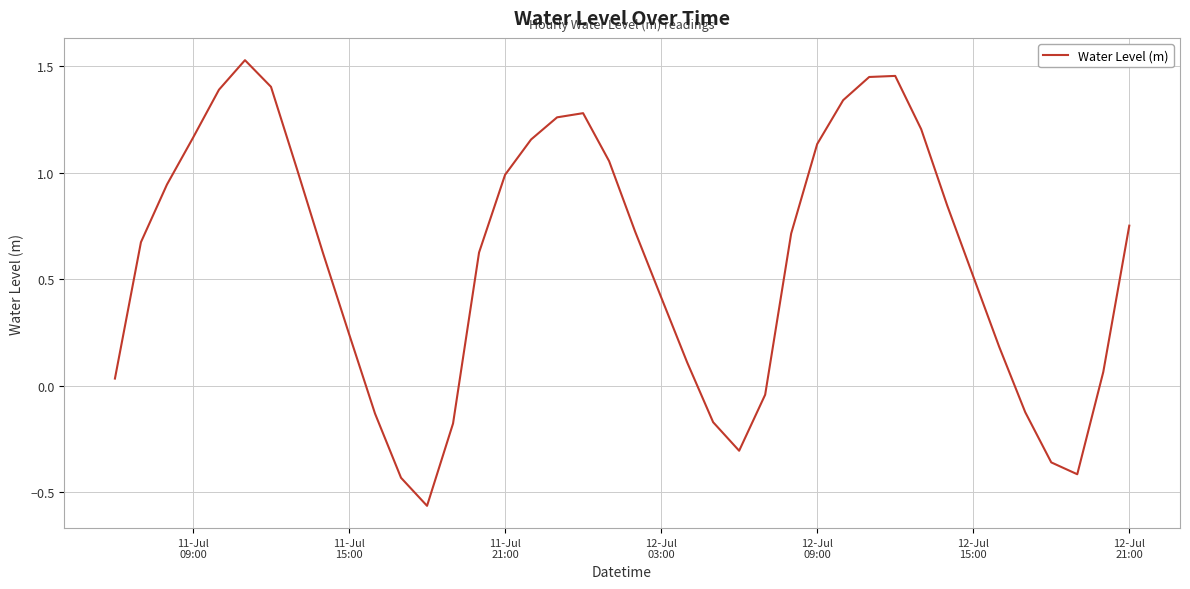

What is the difference between the maximum and minimum values?

2.1